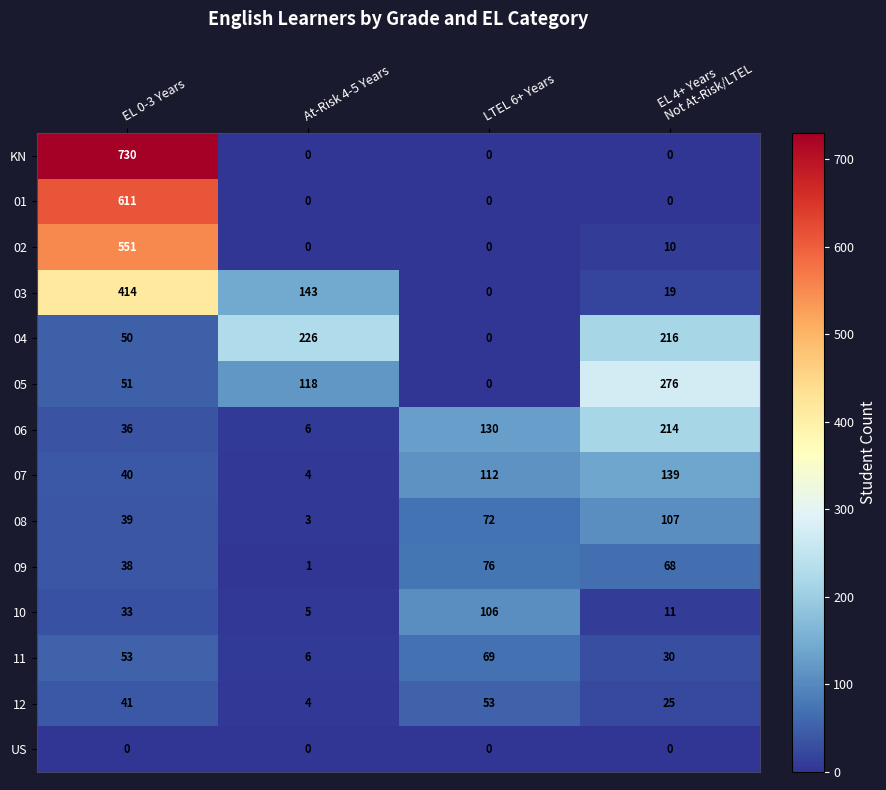

Which label corresponds to the largest value in the chart?

EL 0-3 Years